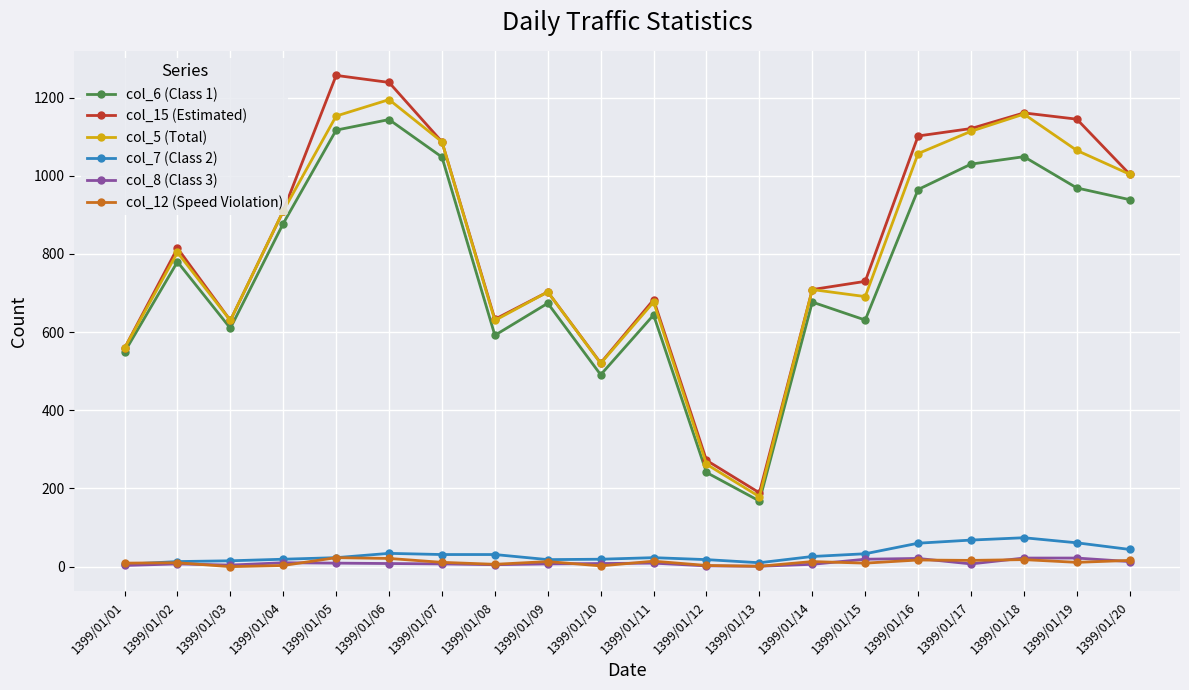

What are all the series names shown in the legend?

col_6 (Class 1), col_15 (Estimated), col_5 (Total), col_7 (Class 2), col_8 (Class 3), col_12 (Speed Violation)